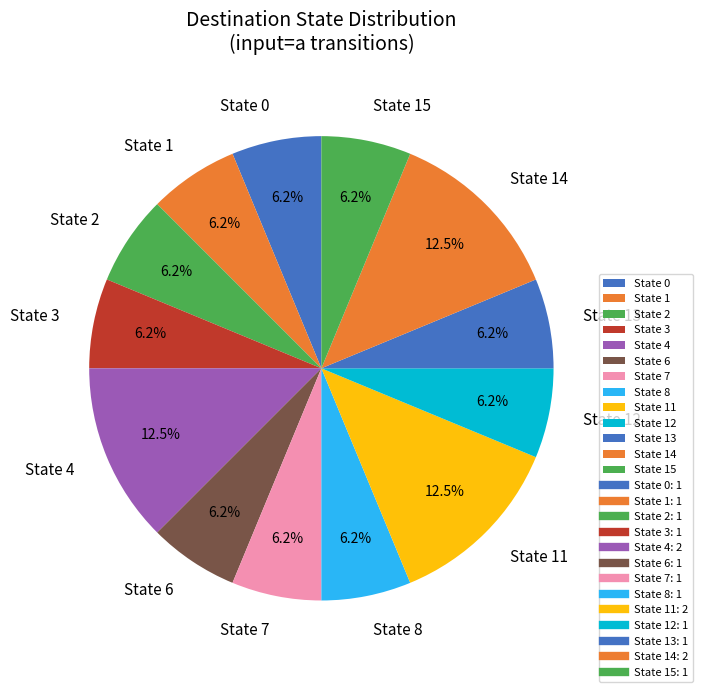

Does State 1 represent more than half of the total?

No